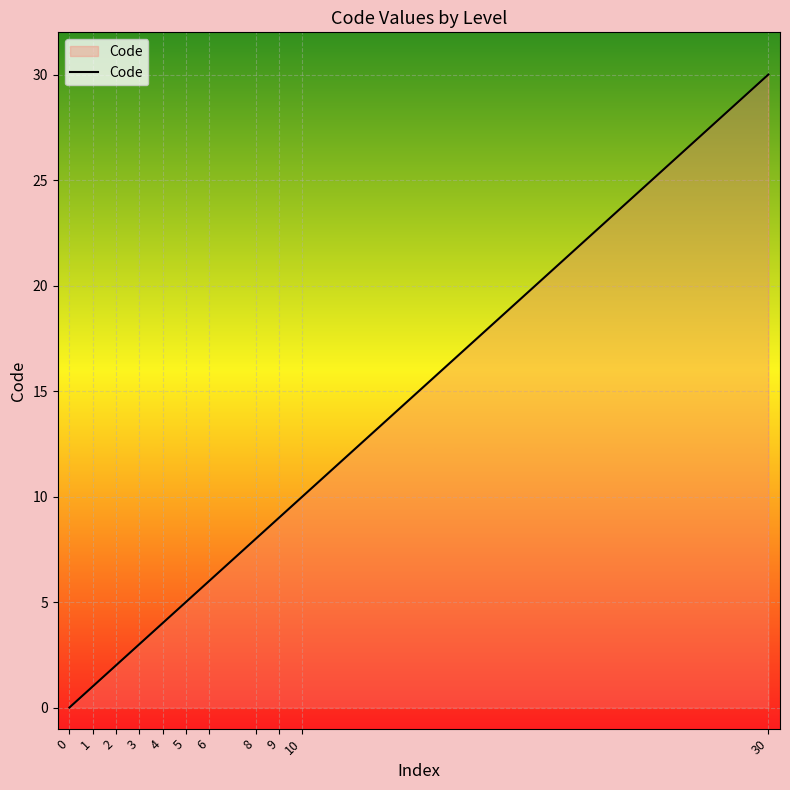

List the labels in order of value, smallest first.

0, 1, 2, 3, 4, 5, 6, 8, 9, 10, 30